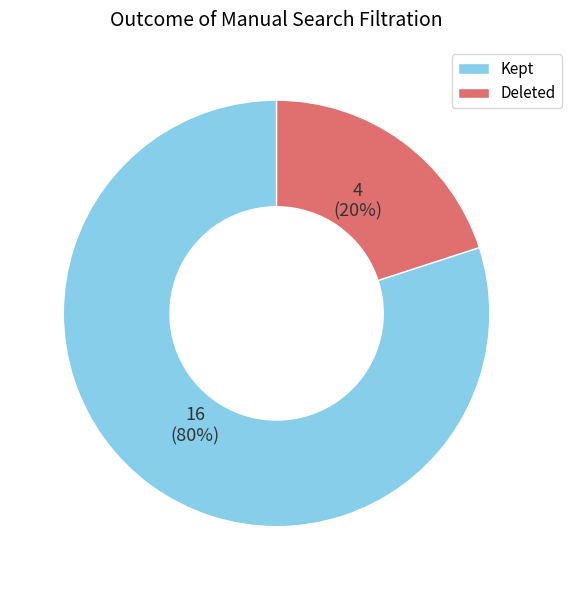

True or false: Kept accounts for 80% of the total.

True